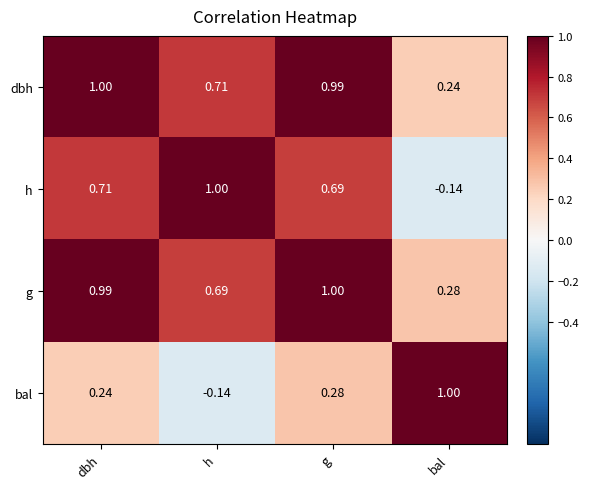

How many negative values does the h series have?

1